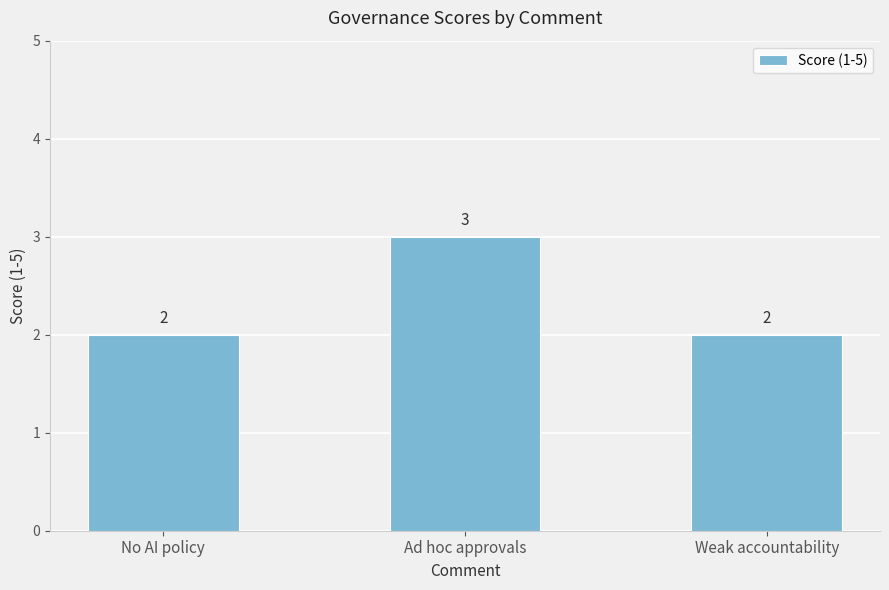

What is the ratio of the value at Ad hoc approvals to the value at Weak accountability?

1.5